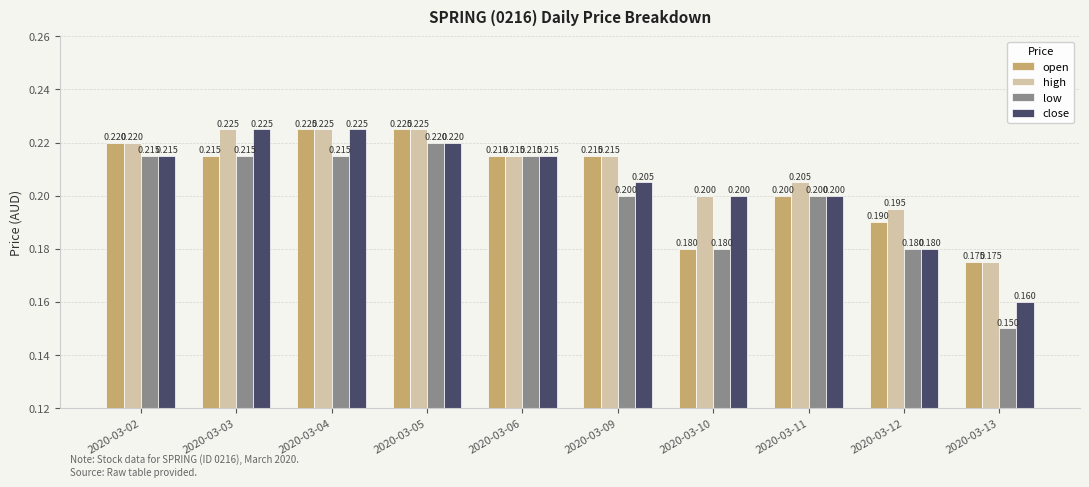

Which series has the widest spread of values?

low